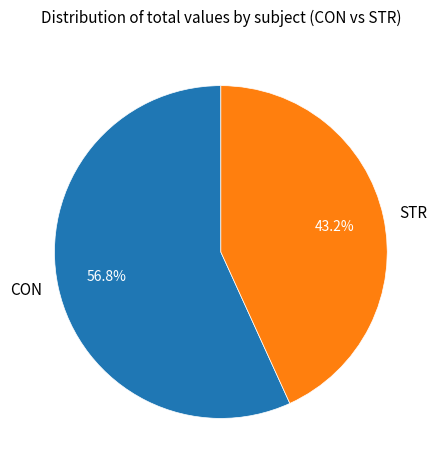

True or false: CON accounts for 11% of the total.

False